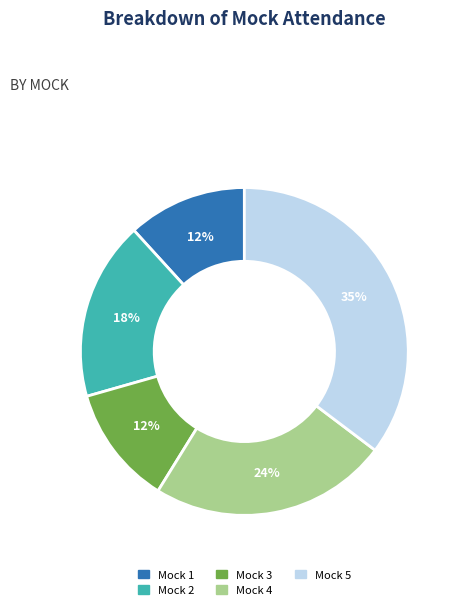

Does Mock 4 account for over 50% of the chart?

No